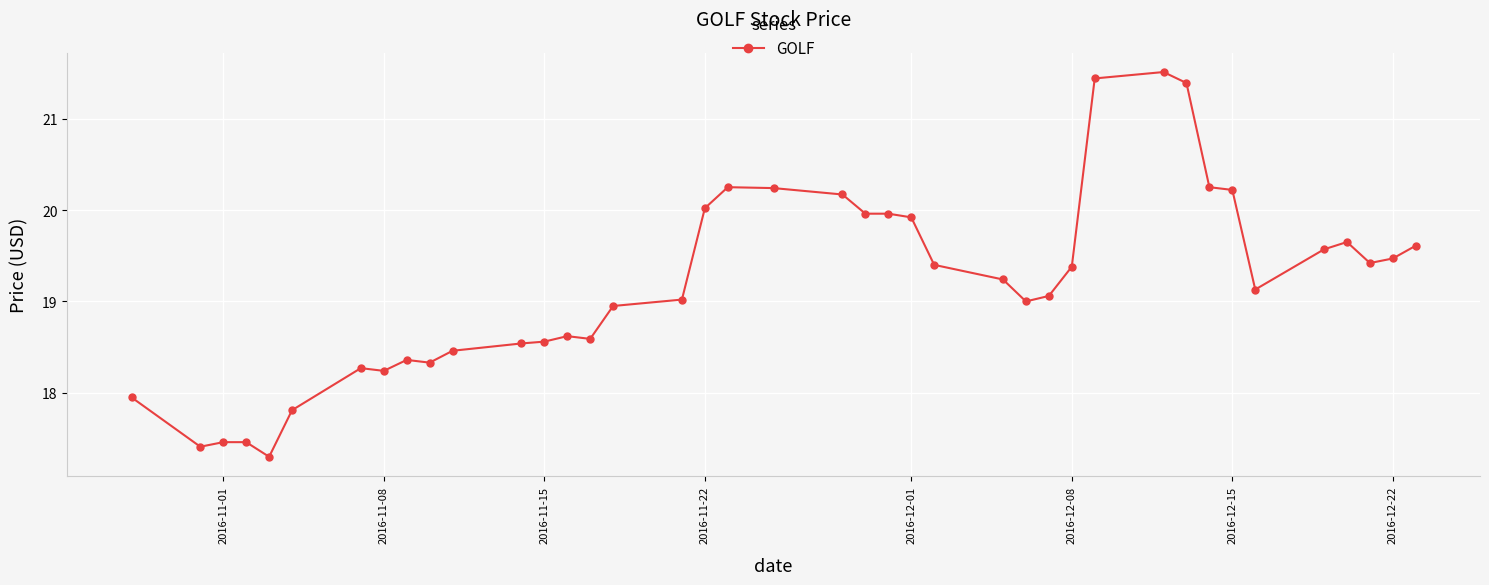

What is the maximum value shown in the chart?

21.5